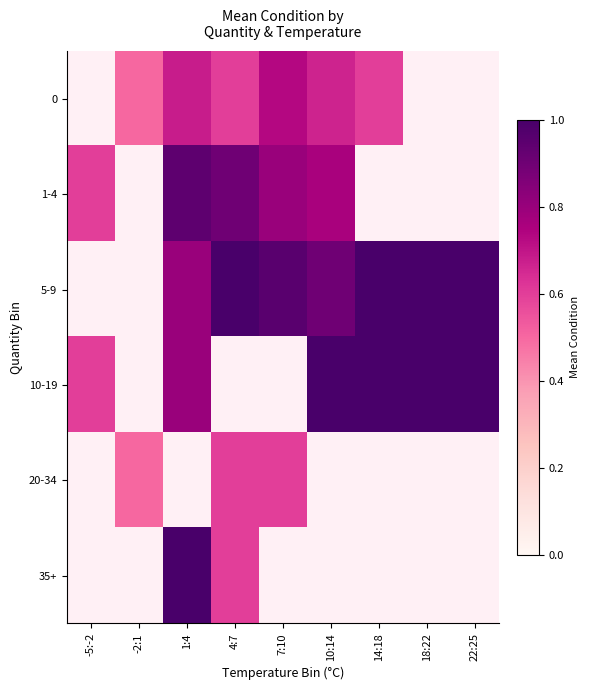

The 1-4 series shows 1.6 at 1:4. True or false?

False